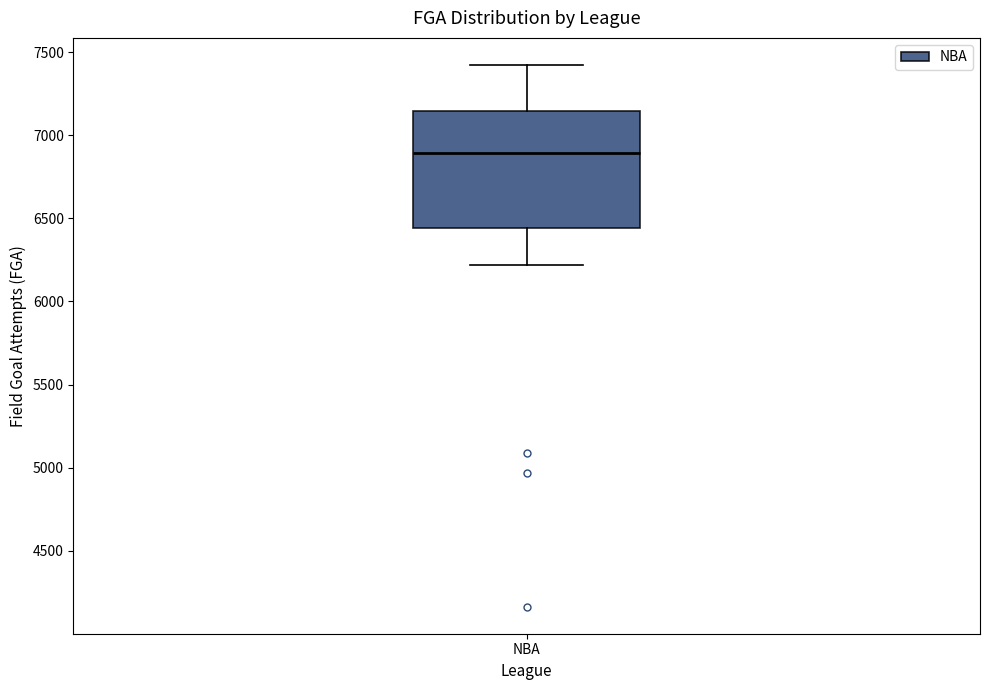

Where does the lower whisker of the box for NBA end on the y-axis? The values are not printed on the chart, so give them approximately, as read against the axis.

6200